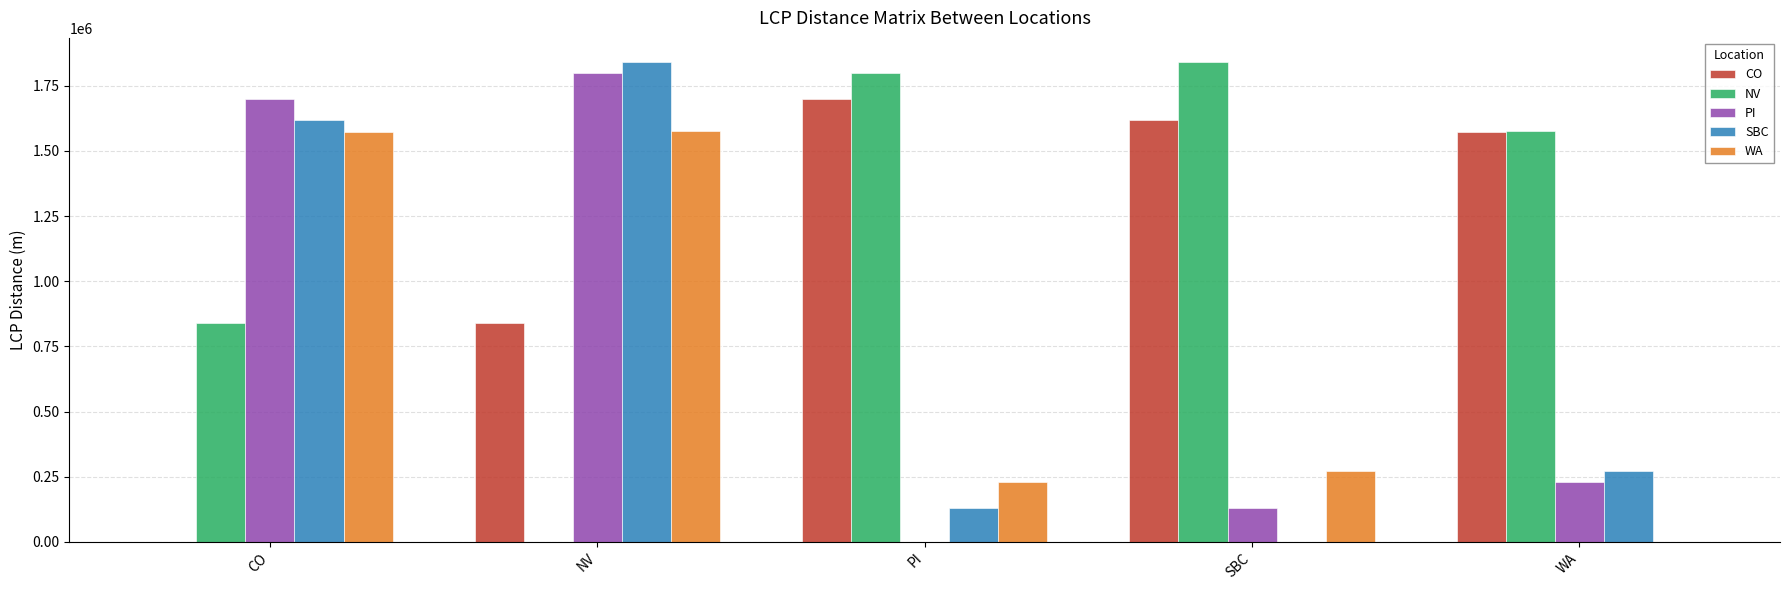

What is the sum of all PI values?

3856210.8